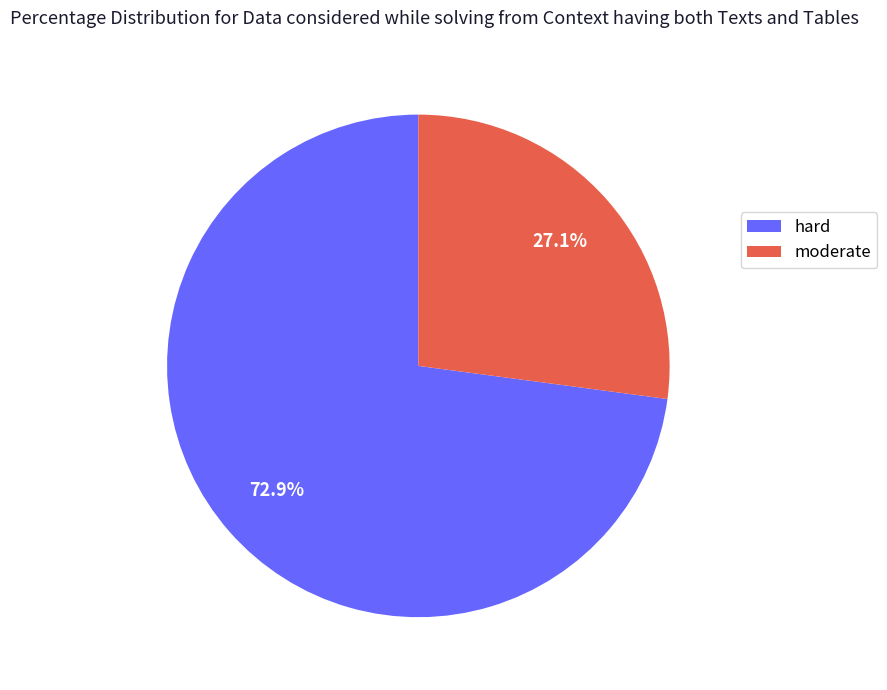

To the nearest percent, what percentage of the pie is hard?

73%